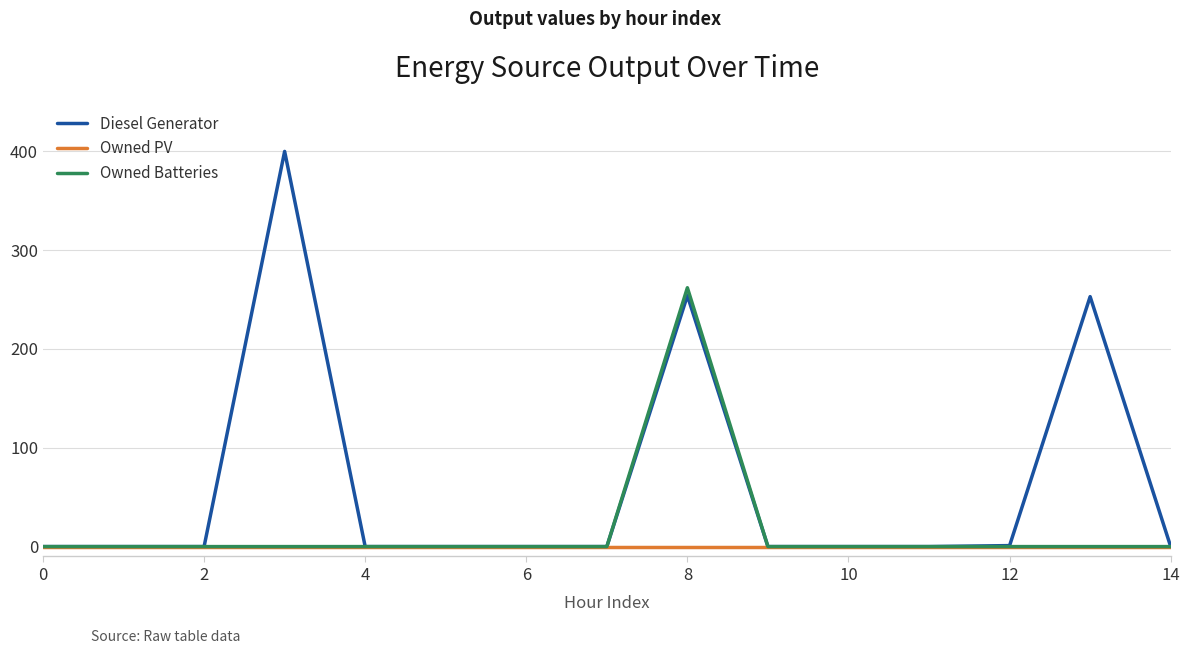

Which series has the largest total across all categories?

Diesel Generator